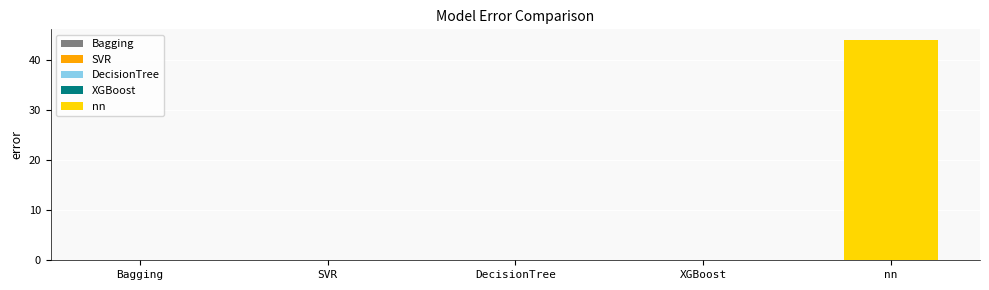

Is it true that the value at XGBoost is 0.0?

False